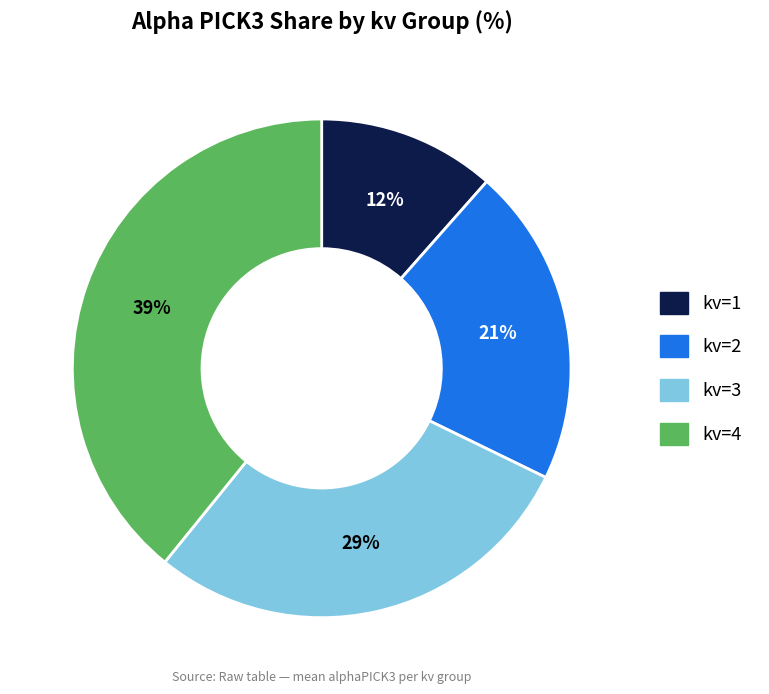

The kv=2 slice represents 4% of the pie. True or false?

False